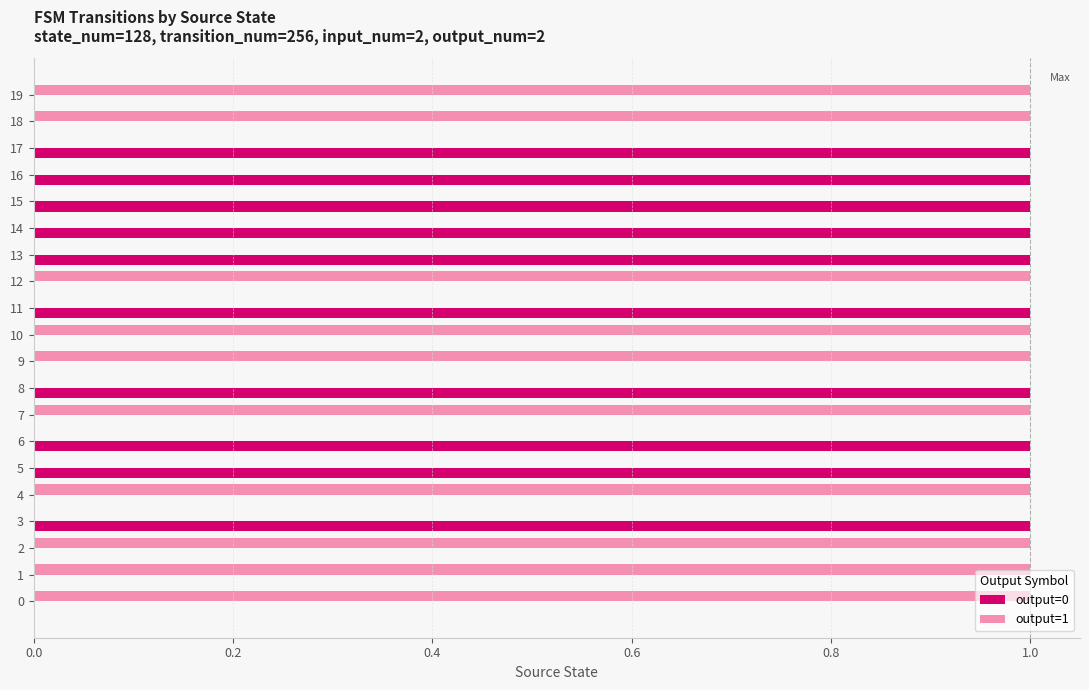

How many output=0 values are between 0 and 1?

20